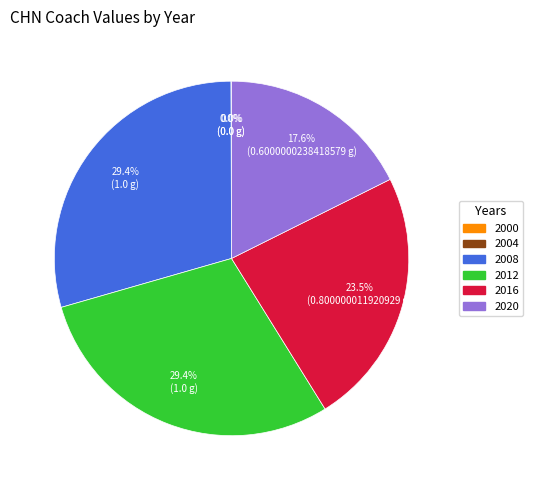

Does any single category account for the majority?

No